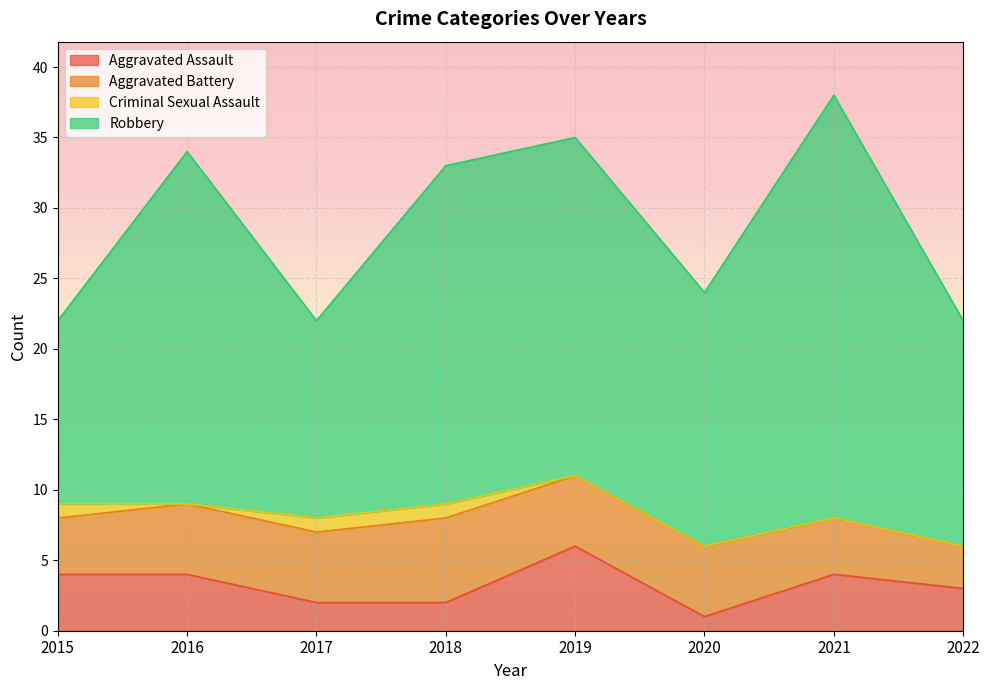

Which category has the lowest value in the Aggravated Assault series?

2020